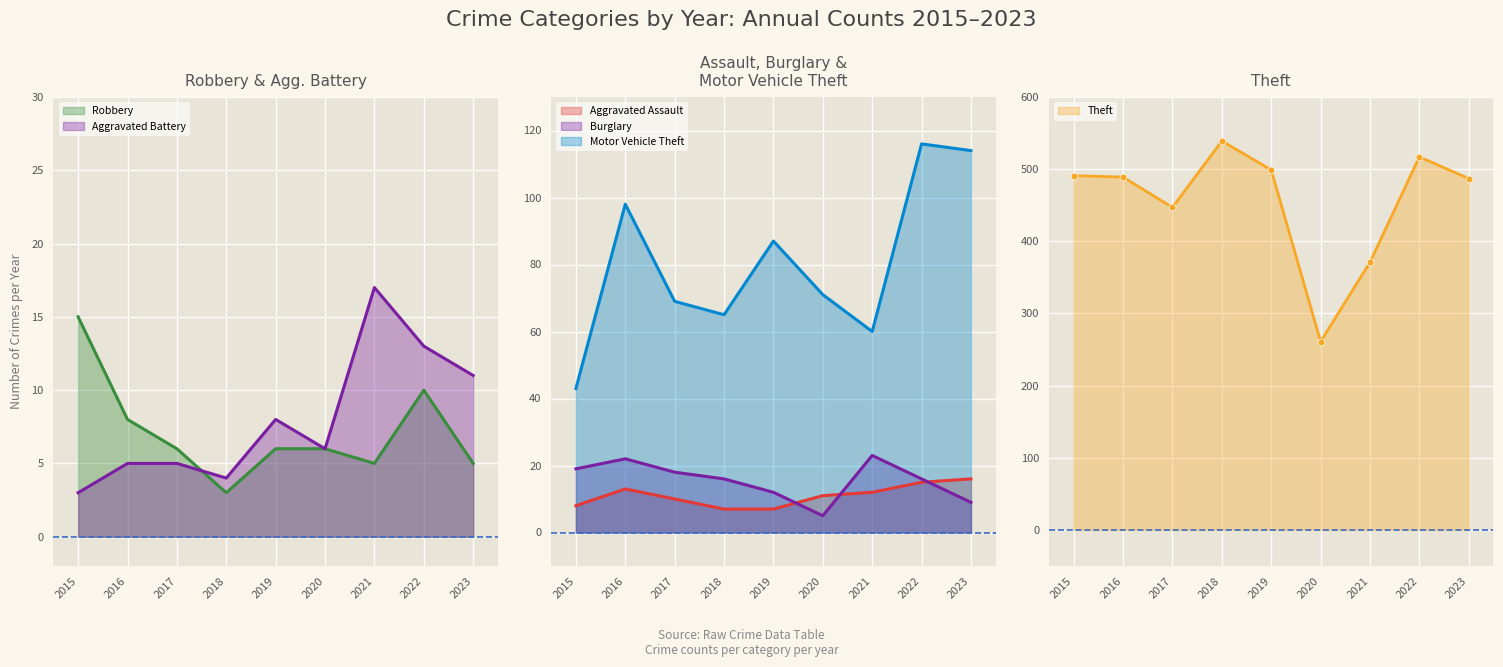

How many intersections are there between Aggravated Assault and Robbery?

1